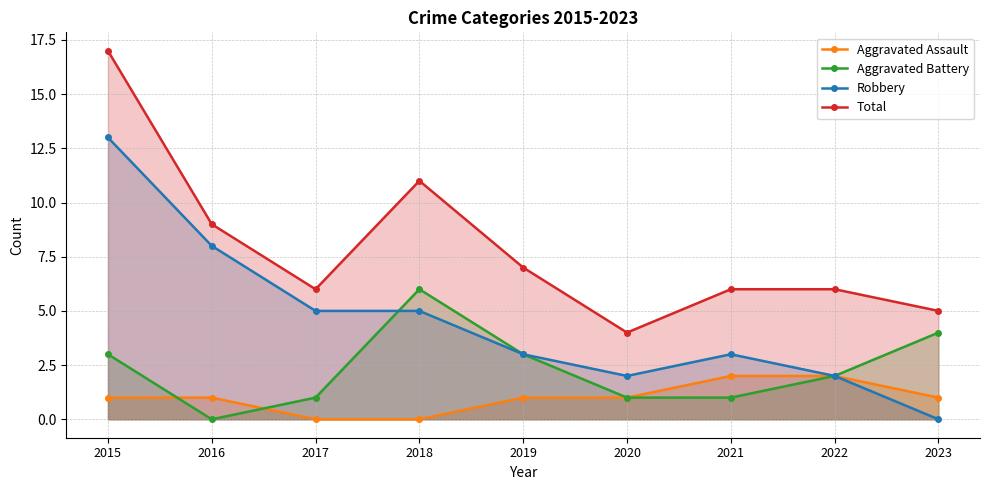

Reading right to left, extract all data points from this chart.

Aggravated Assault: 1	2	2	1	1	0	0	1	1
Aggravated Battery: 4	2	1	1	3	6	1	0	3
Robbery: 0	2	3	2	3	5	5	8	13
Total: 5	6	6	4	7	11	6	9	17